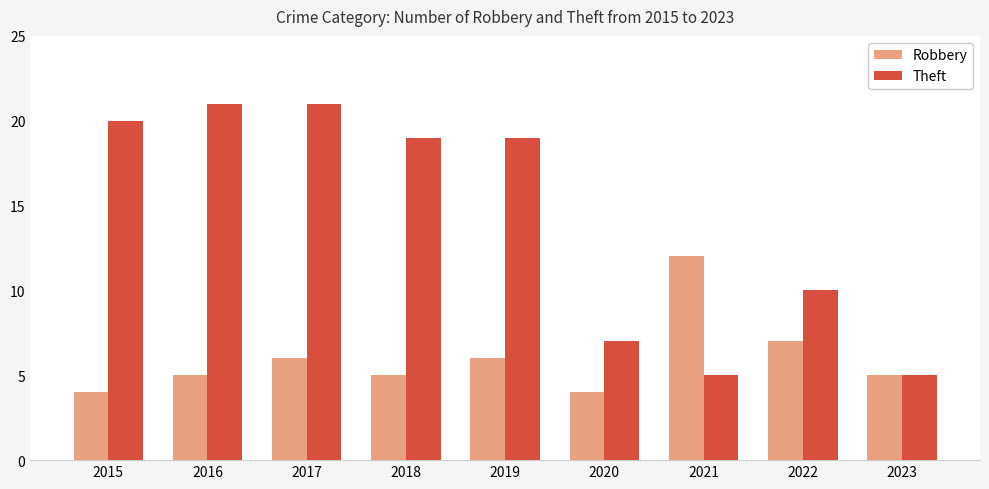

Rank the series by their maximum value, from highest to lowest.

Theft, Robbery